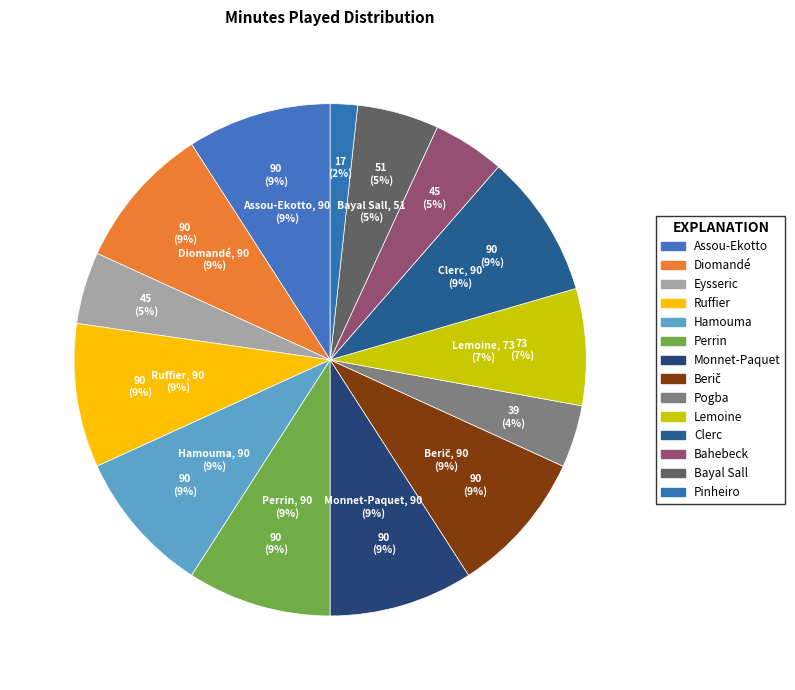

The Kévin Monnet-Paquet slice represents 9% of the pie. True or false?

True